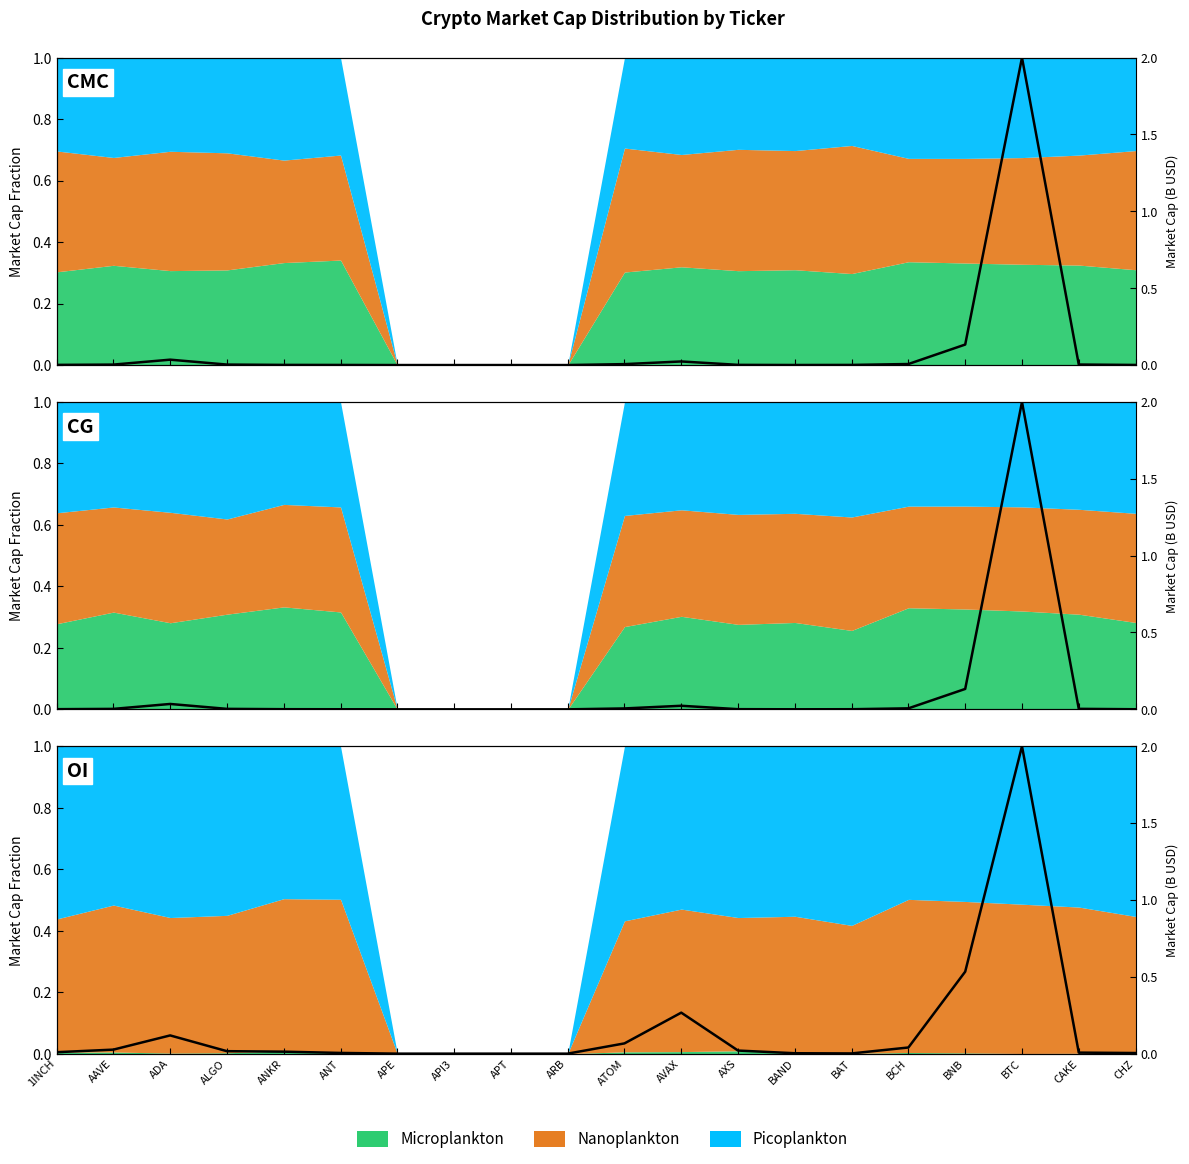

Where is the first local maximum for CMC_FDV?

ADA